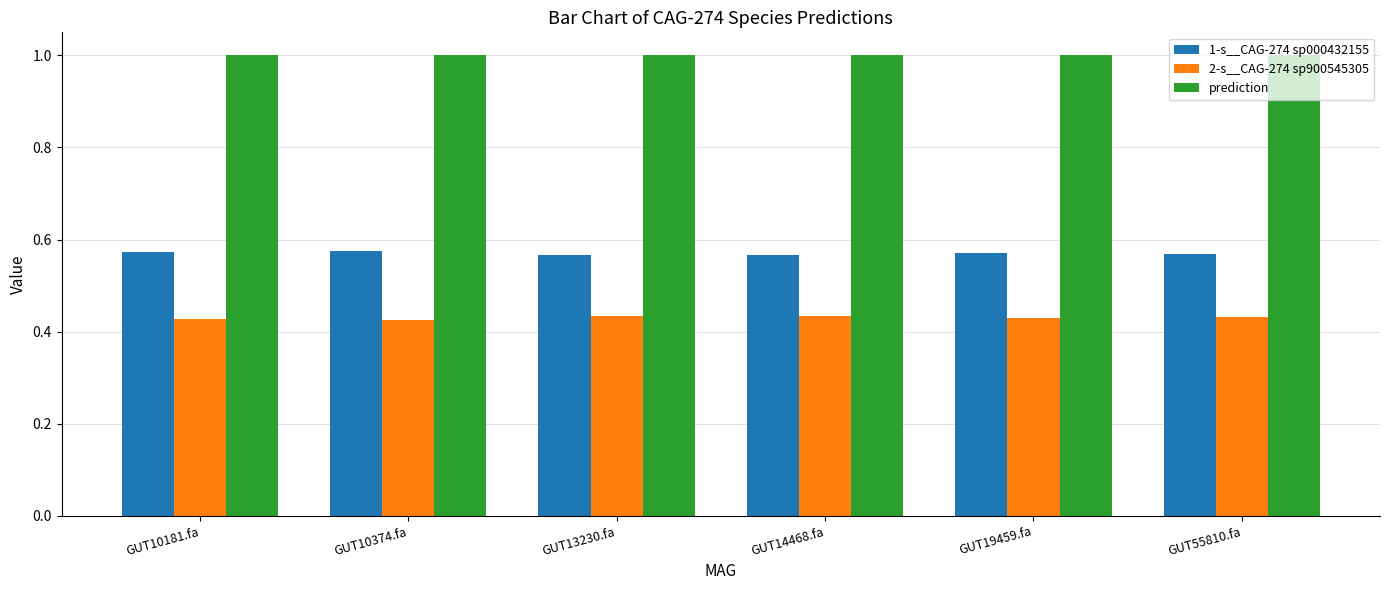

What are all the series names shown in the legend?

1-s__CAG-274 sp000432155, 2-s__CAG-274 sp900545305, prediction